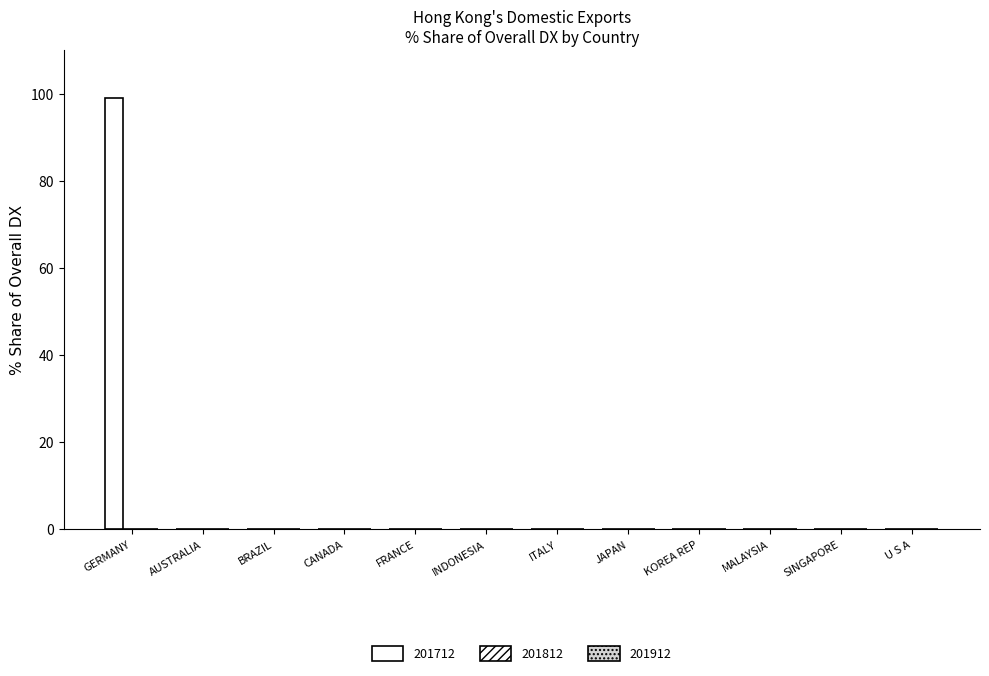

How many data points does each series have?

12